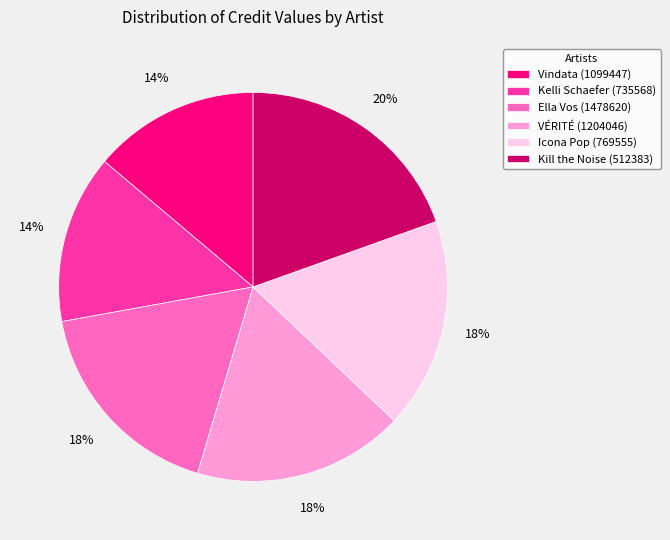

Between VÉRITÉ (1204046) and Kill the Noise (512383), which is larger?

Kill the Noise (512383)